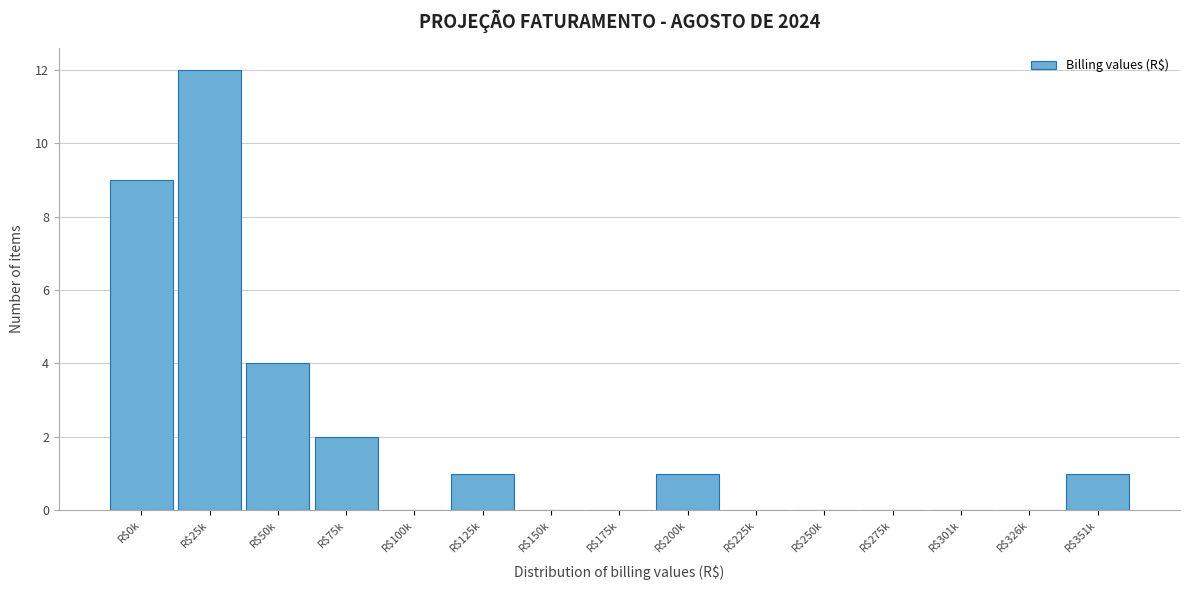

What is the sum of all values?

30